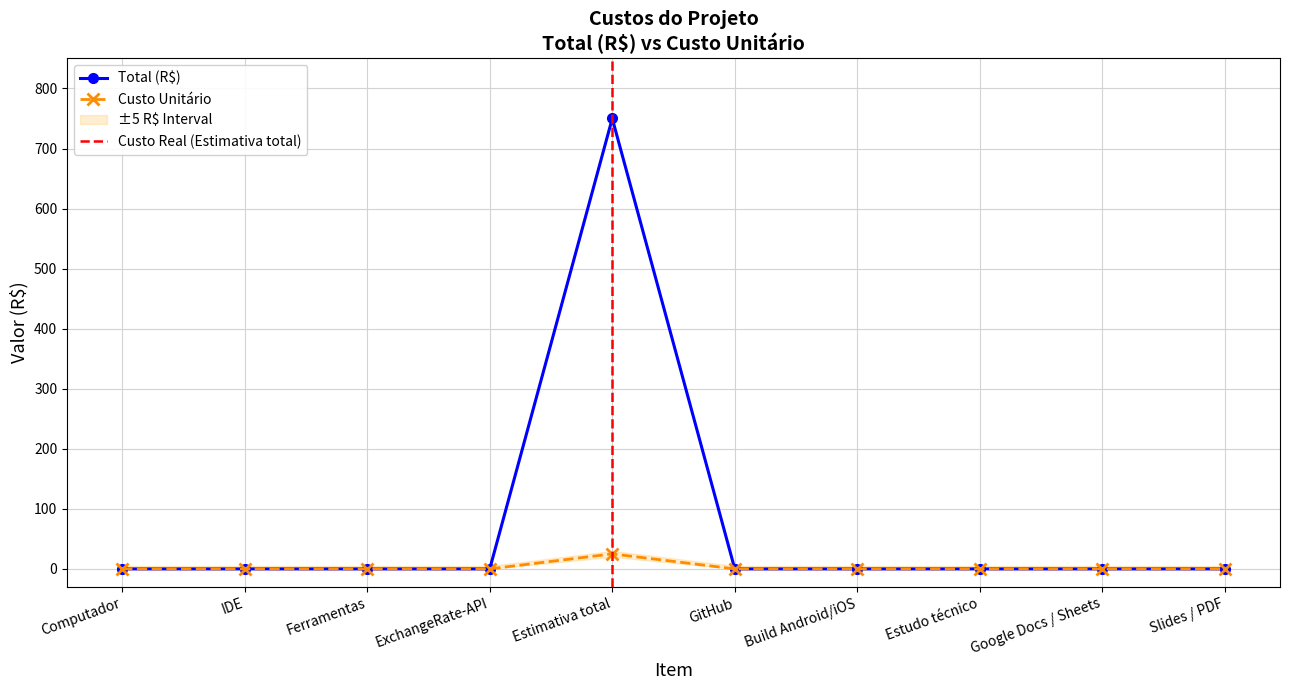

The value of Custo Unitário at GitHub is 0. True or false?

True